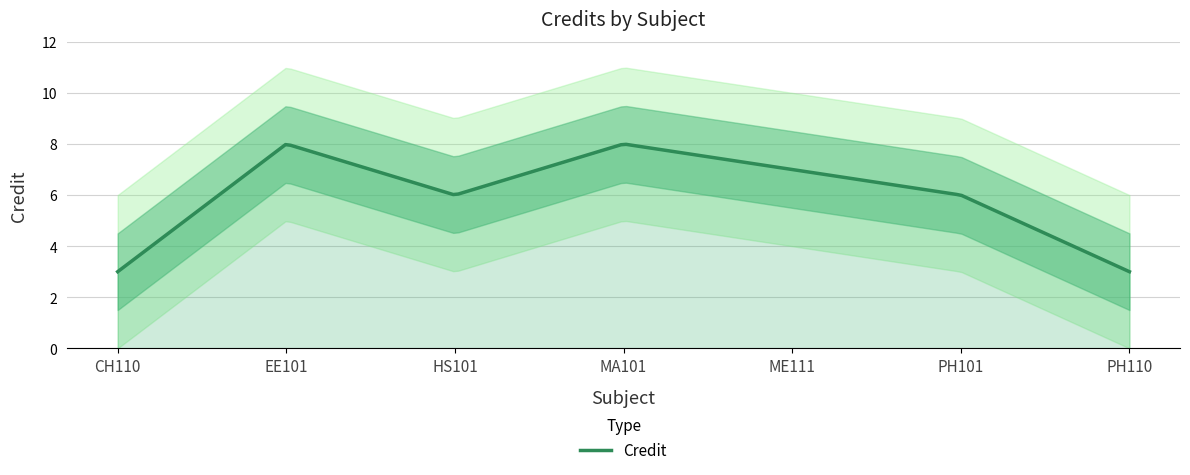

What is the change in value from CH110 to MA101?

+5